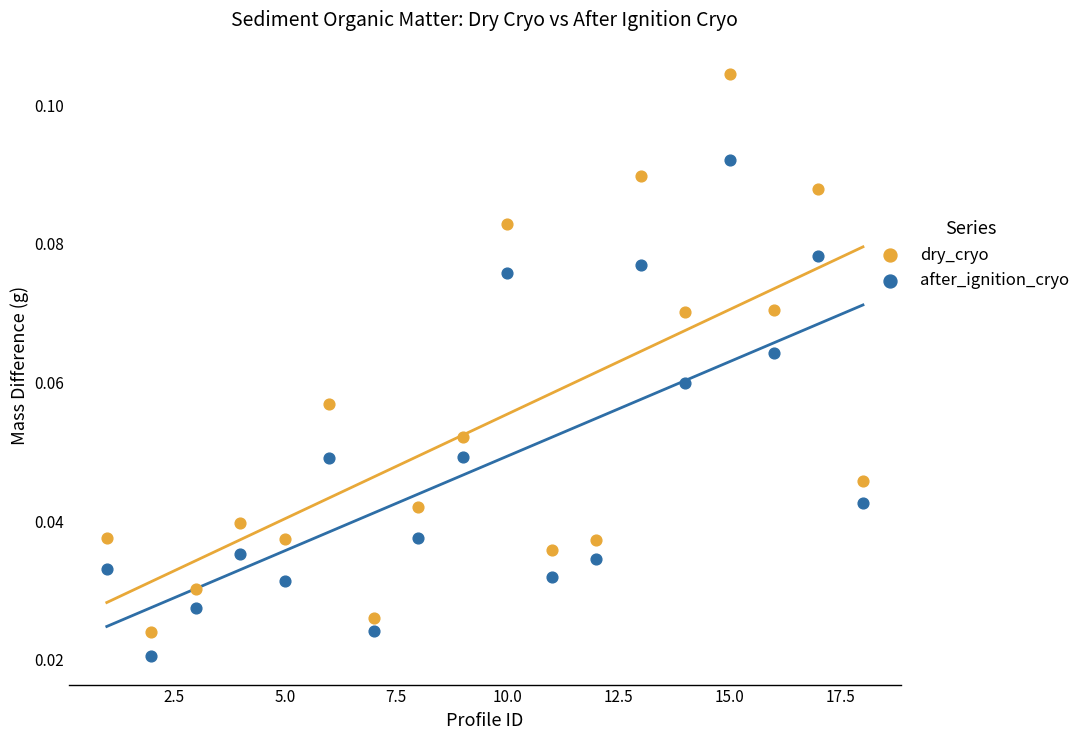

Which series reaches the minimum Y coordinate?

after_ignition_cryo